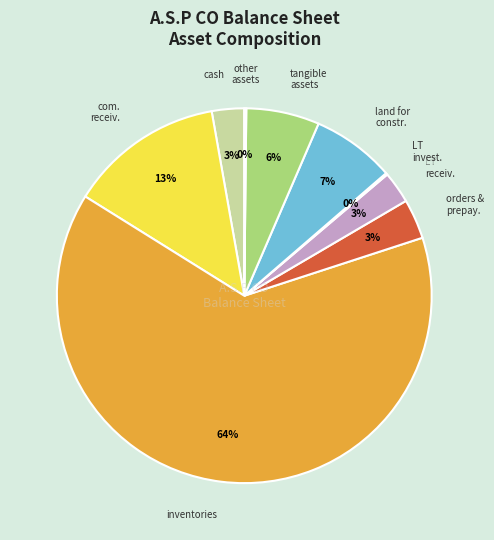

Which slice represents more than half of the pie?

inventories